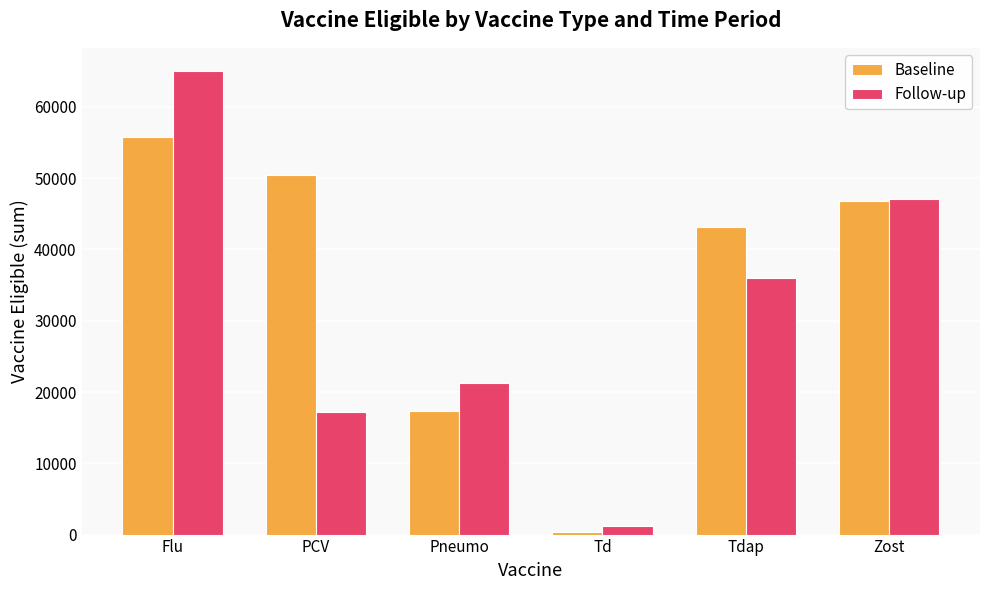

What is the difference between the highest and lowest values at Zost?

315